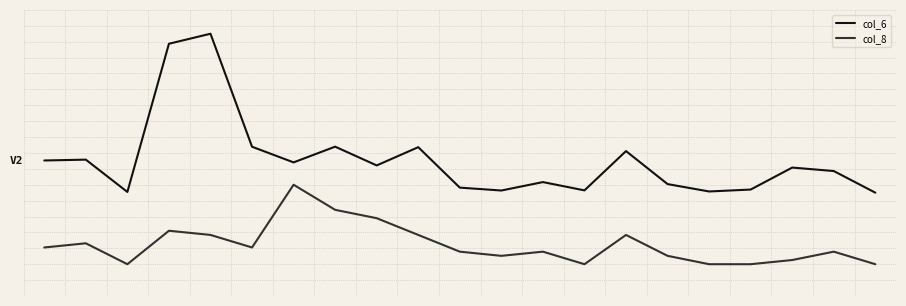

Reading left to right, extract all data points from this chart.

col_6: 0.6	0.6	0.4	1.3	1.4	0.6	0.5	0.6	0.5	0.6	0.4	0.4	0.4	0.4	0.6	0.4	0.4	0.4	0.5	0.5	0.3
col_8: 0.0	0.0	-0.1	0.1	0.1	0.0	0.4	0.2	0.2	0.1	-0.0	-0.0	-0.0	-0.1	0.1	-0.0	-0.1	-0.1	-0.1	-0.0	-0.1